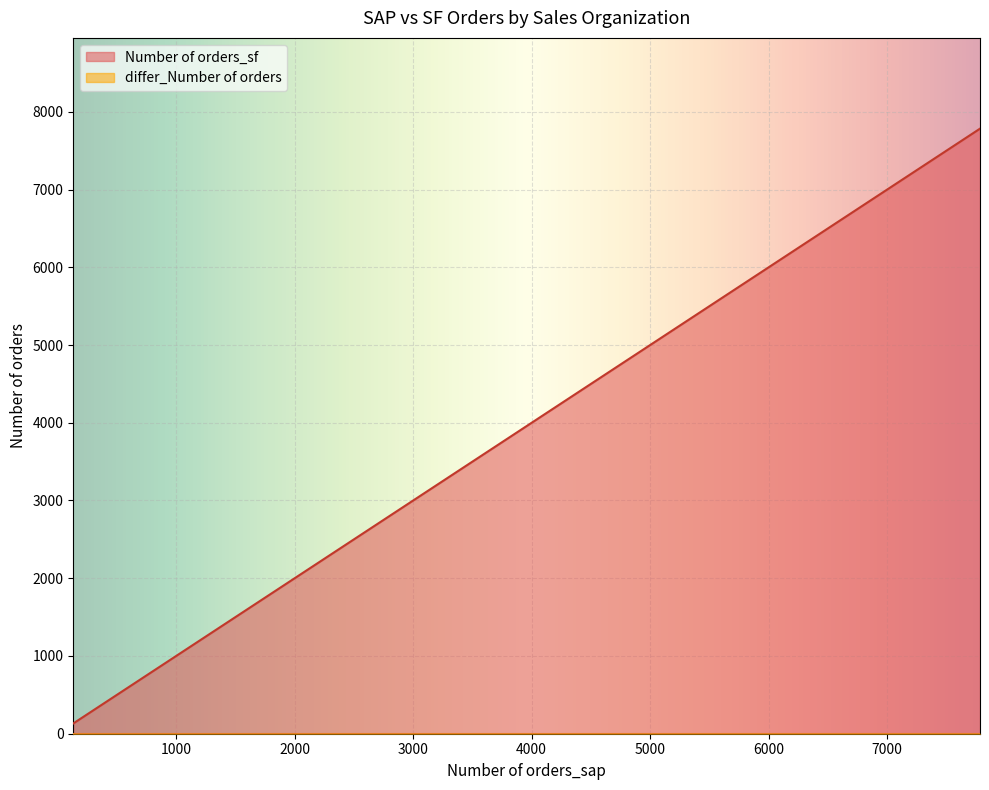

What is the greatest value displayed?

7783